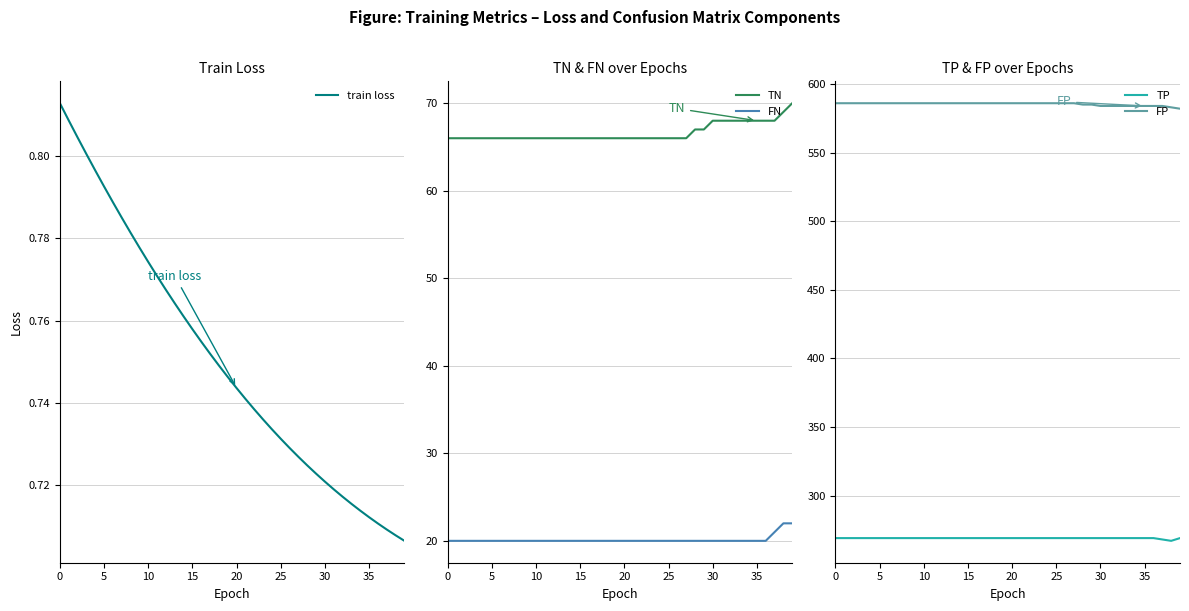

Between 18 and 27, which is larger?

18